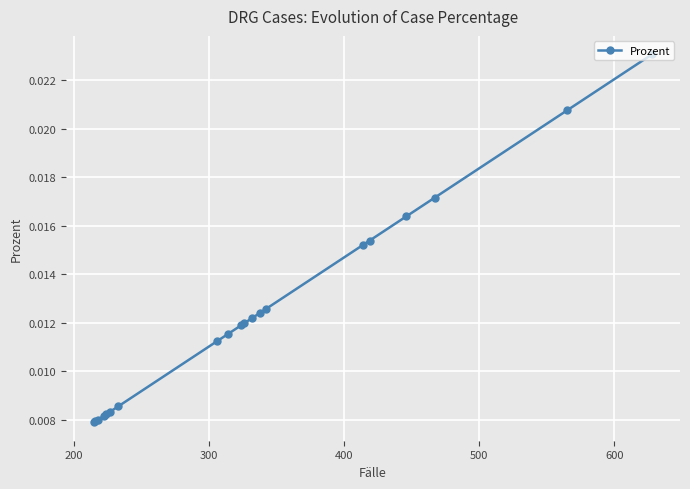

Count the values in the range 0 to 1.

20